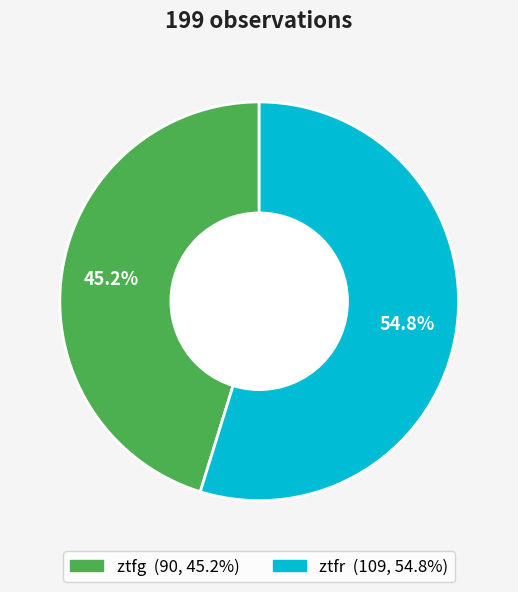

Does any single category account for the majority?

Yes